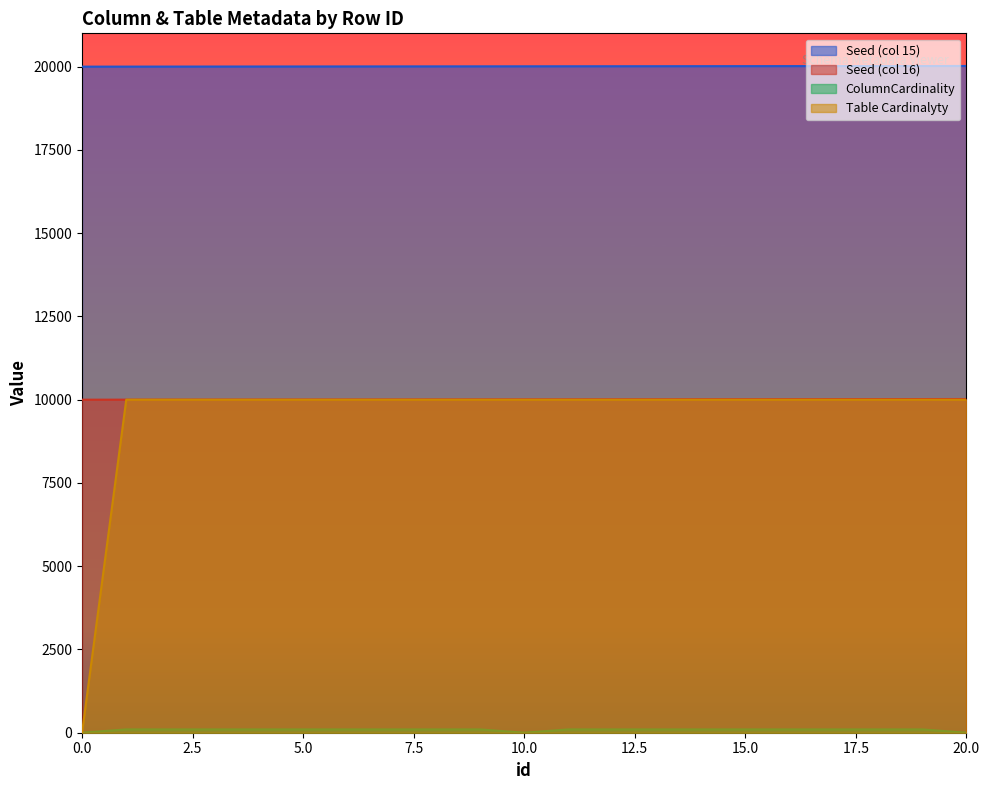

What is the sum of all Seed (col 16) values?

210210